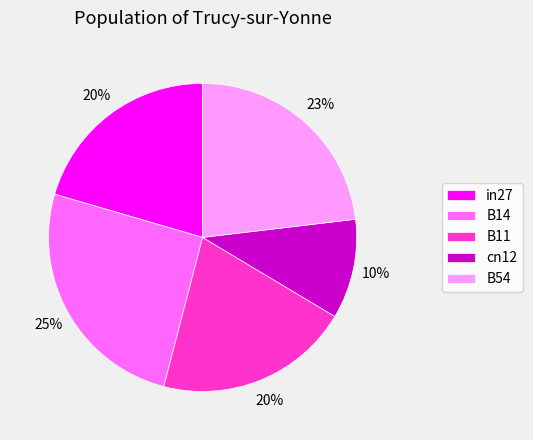

To the nearest percent, what is the difference between the in27 and B54 slice percentages?

3%